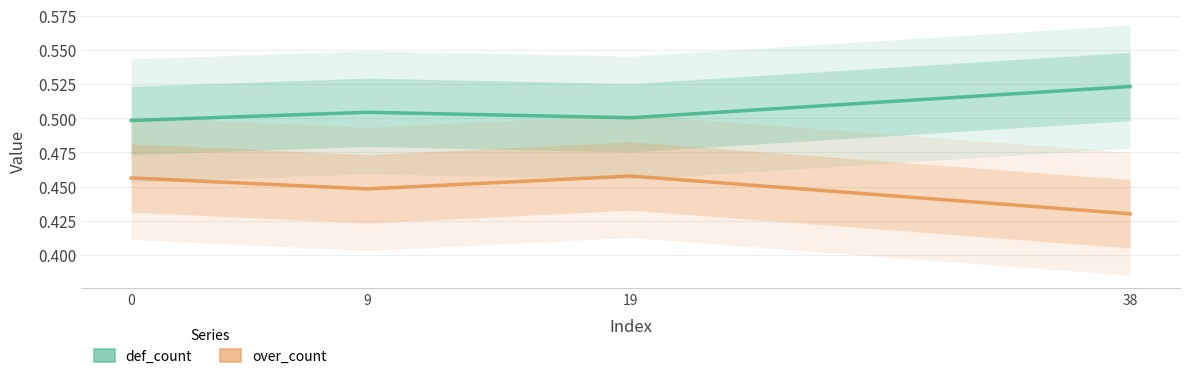

What is the average value of the over_count series?

0.4